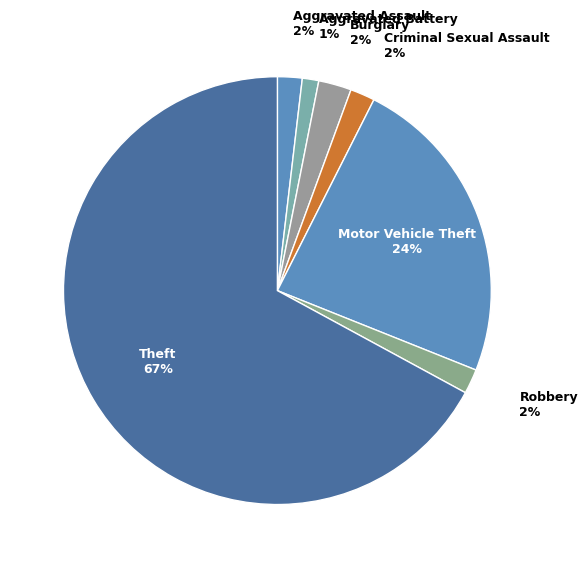

What is the majority slice?

Theft